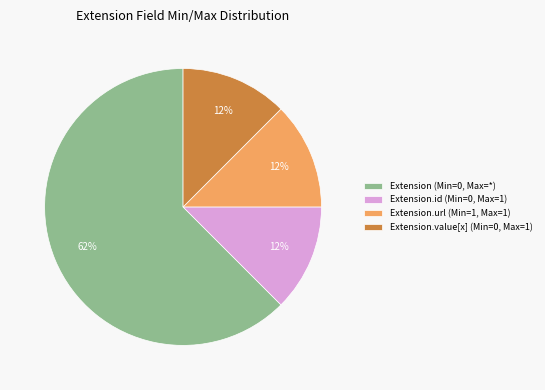

Is it true that Extension (Min=0, Max=*) is 62% of the pie?

True